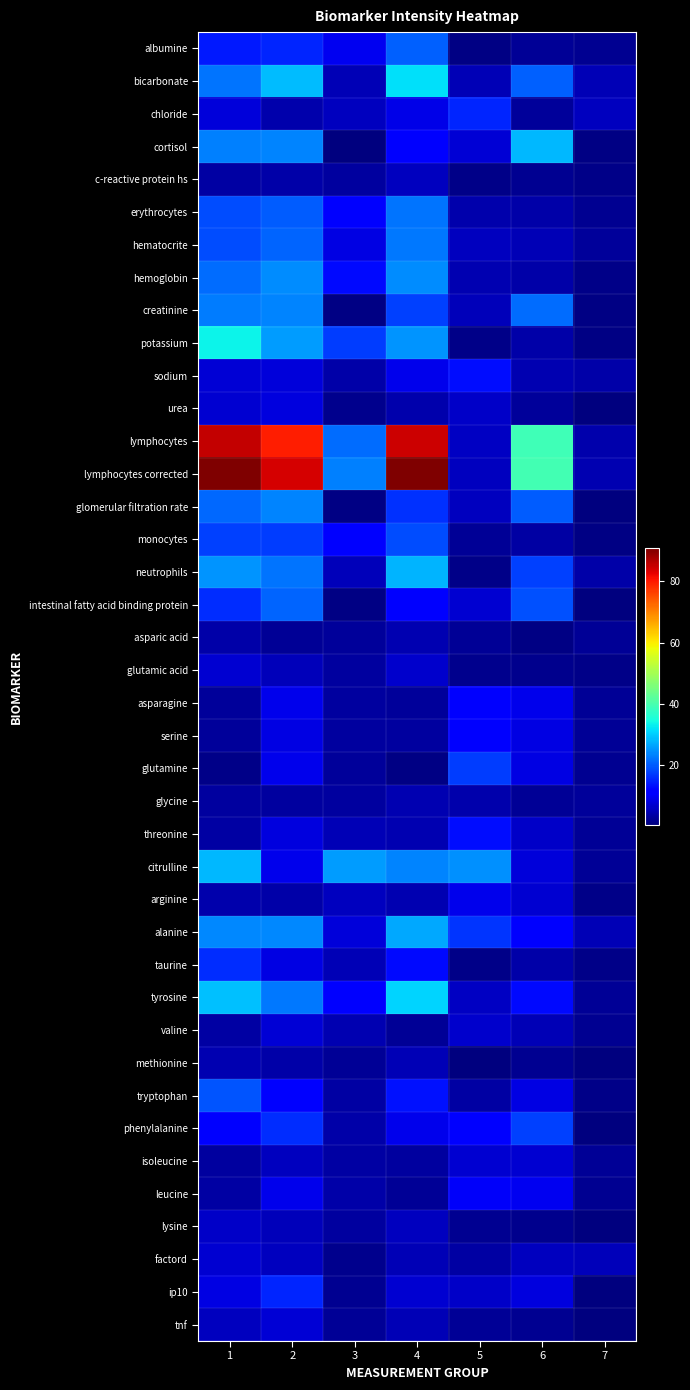

Which category has the highest value across all series?

1